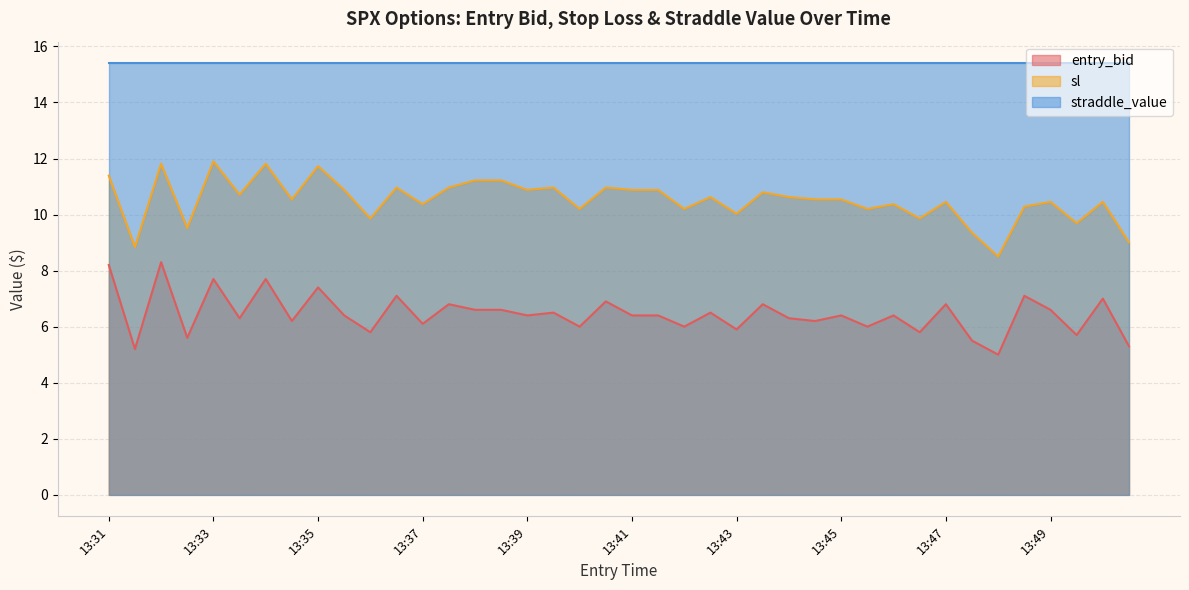

What is the difference between the second highest and minimum values in the sl series?

3.3